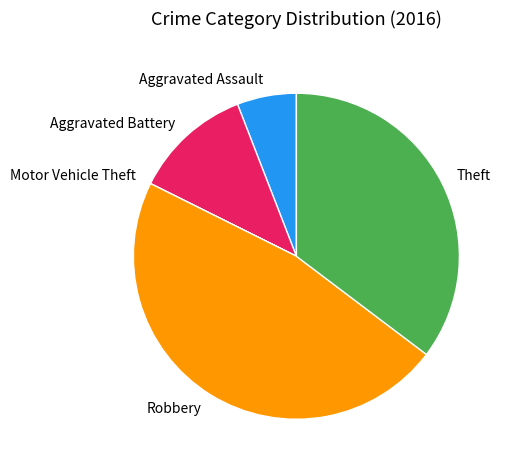

Does Theft represent more than half of the total?

No